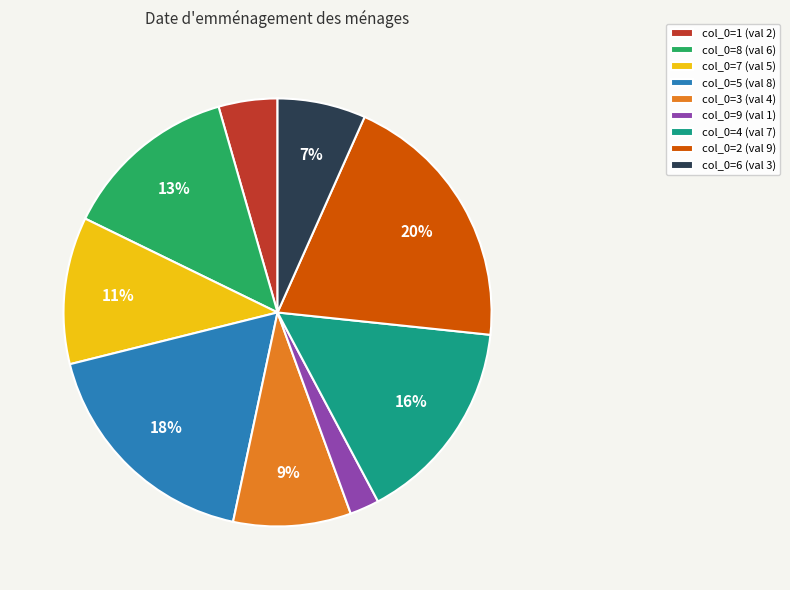

To the nearest percent, what percentage of the pie is col_0=9 (val 1)?

2%